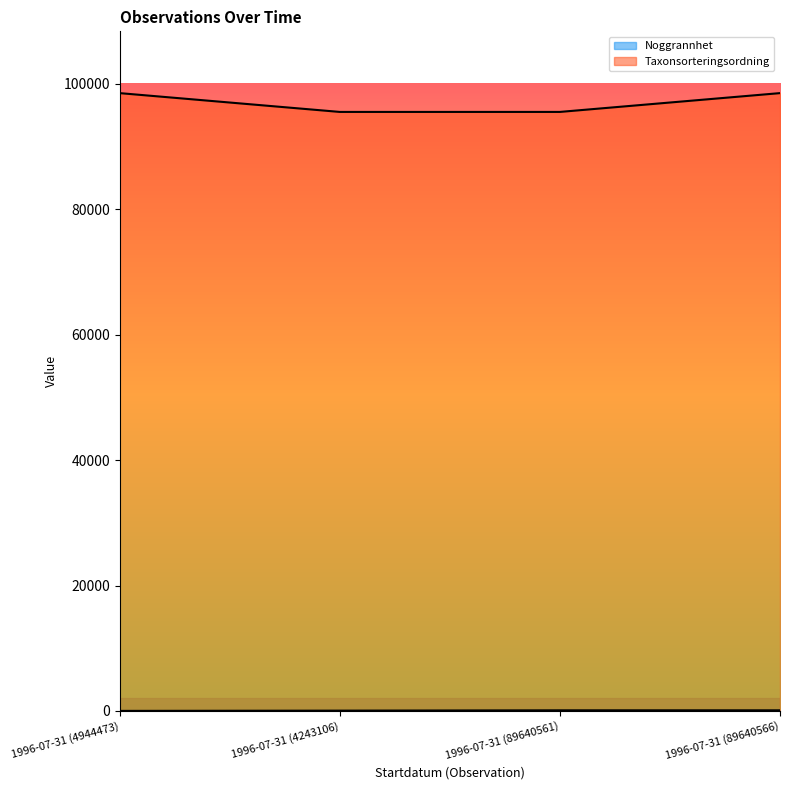

The value of Taxonsorteringsordning at 1996-07-31 (4243106) is 95521. True or false?

True